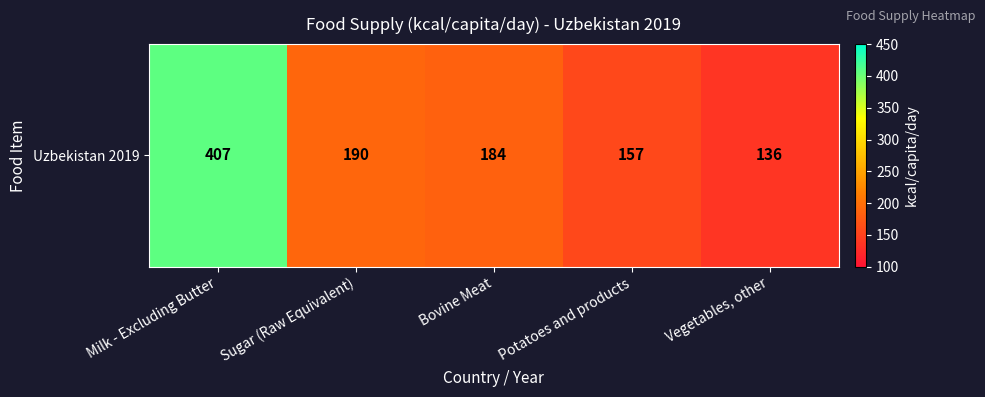

Approximately how many times larger is the value at Bovine Meat compared to Milk - Excluding Butter?

0.5